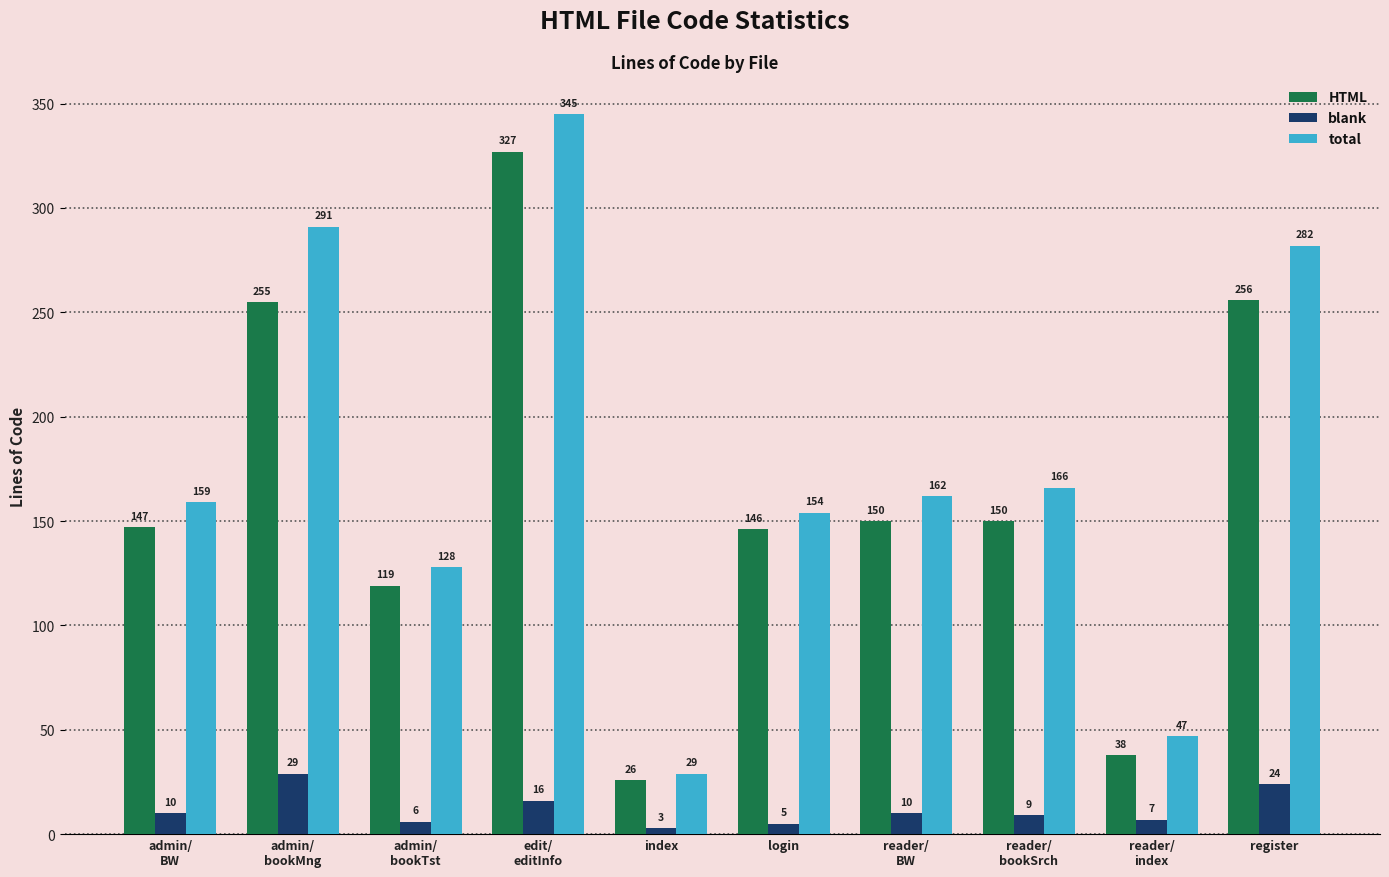

Reading right to left, list all the values displayed in this chart.

HTML: 256	38	150	150	146	26	327	119	255	147
blank: 24	7	9	10	5	3	16	6	29	10
total: 282	47	166	162	154	29	345	128	291	159